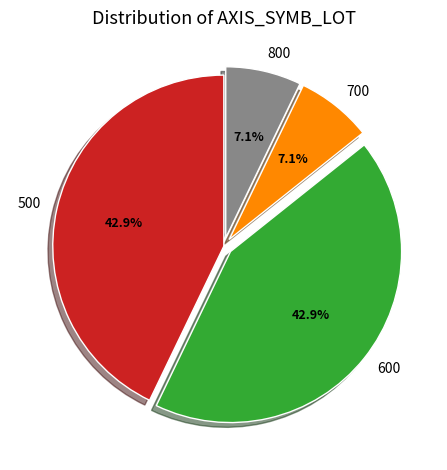

Between 700 and 500, which is larger?

500